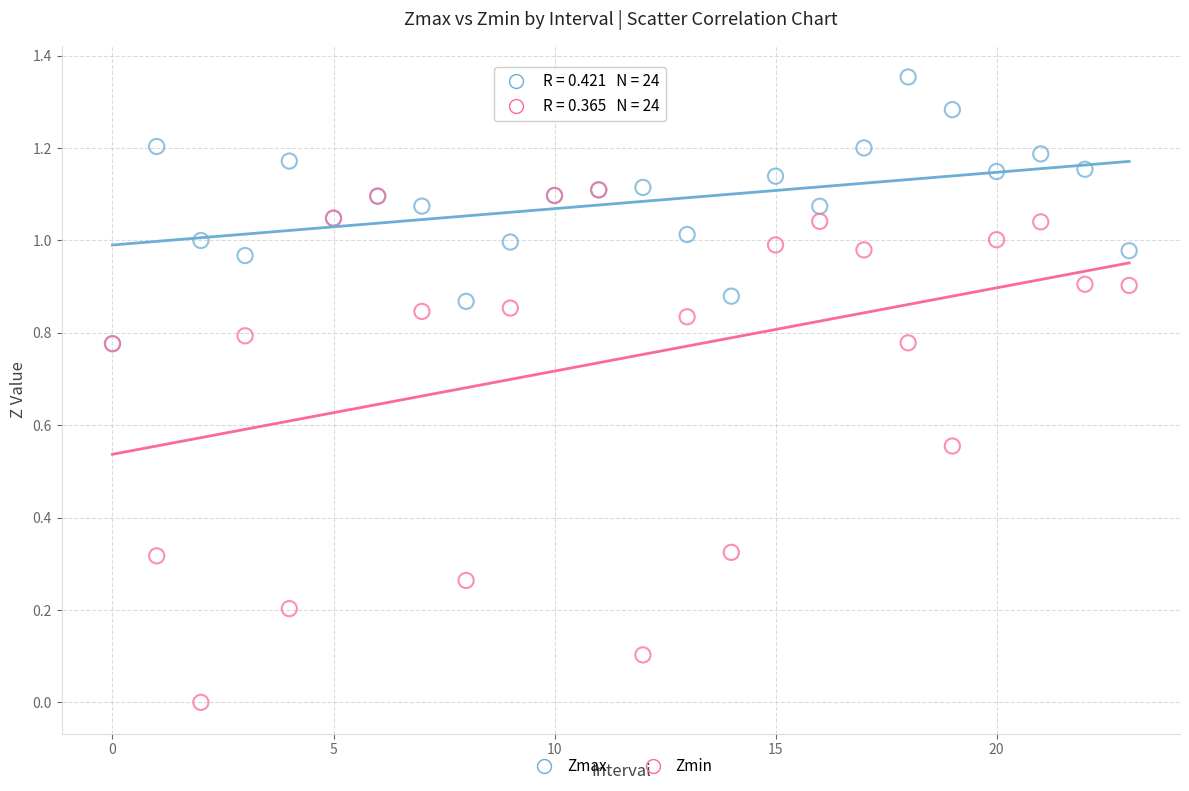

What are all the series names shown in the legend?

Zmax, Zmin